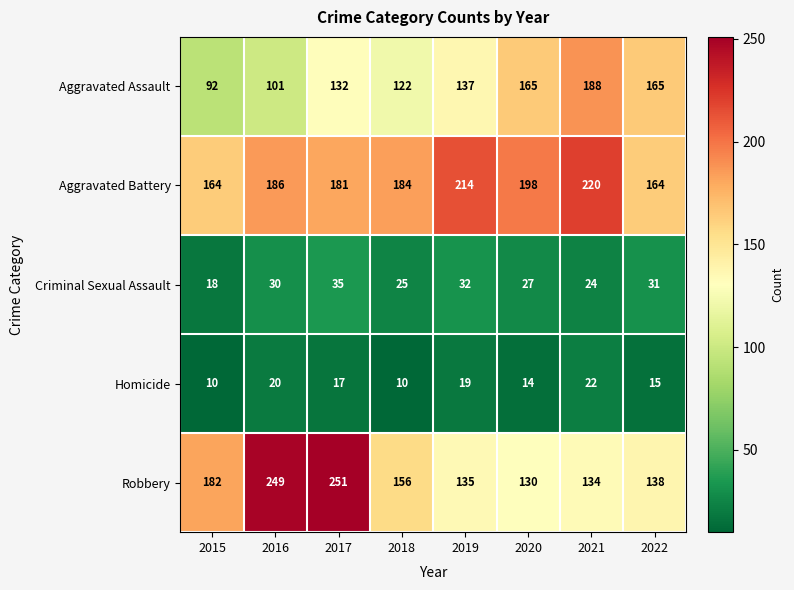

At how many categories does at least one series exceed 217?

3